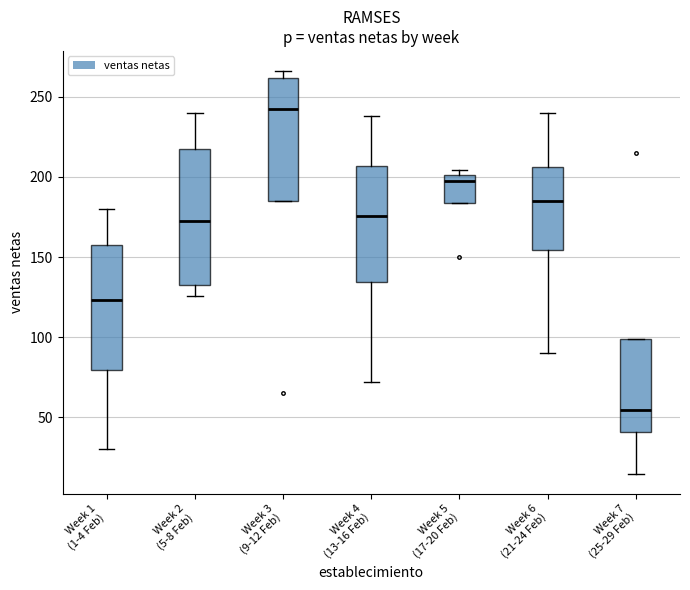

Which box is the tallest, from its lower edge to its upper edge?

Week 2 (5-8 Feb)